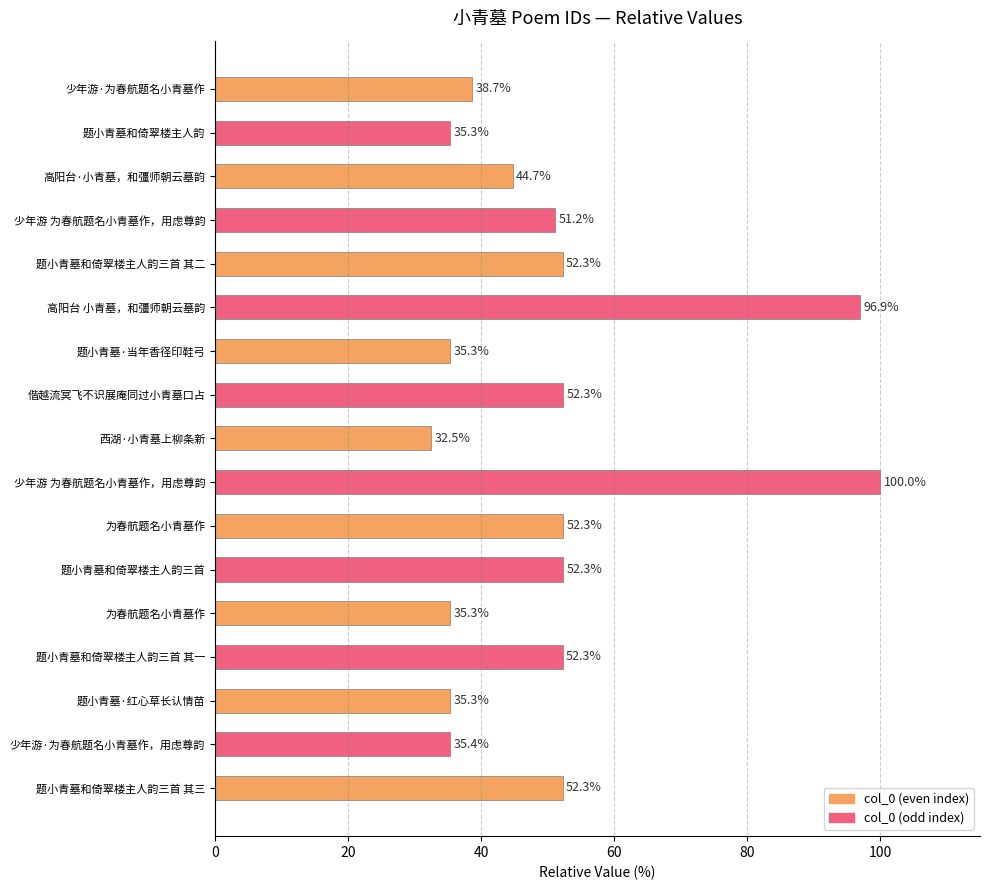

How many values are below 51?

8